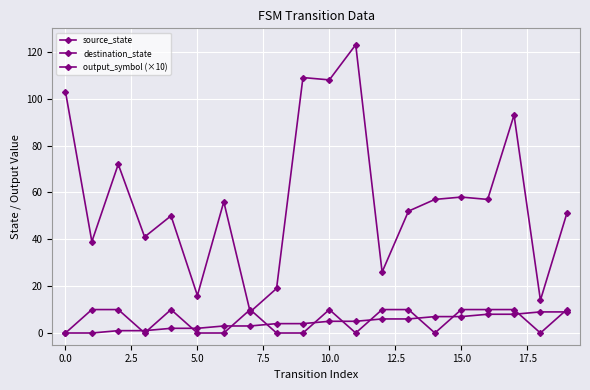

Count the number of data series in this chart.

3